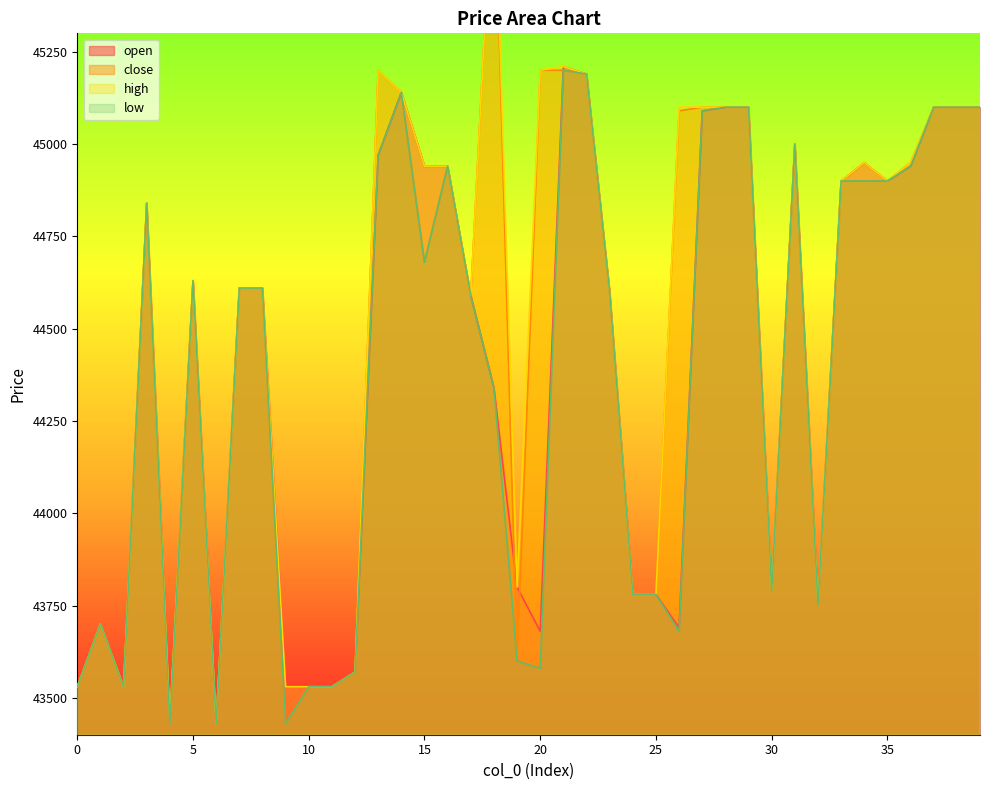

True or false: low has more than 1 points higher than both neighbors.

True